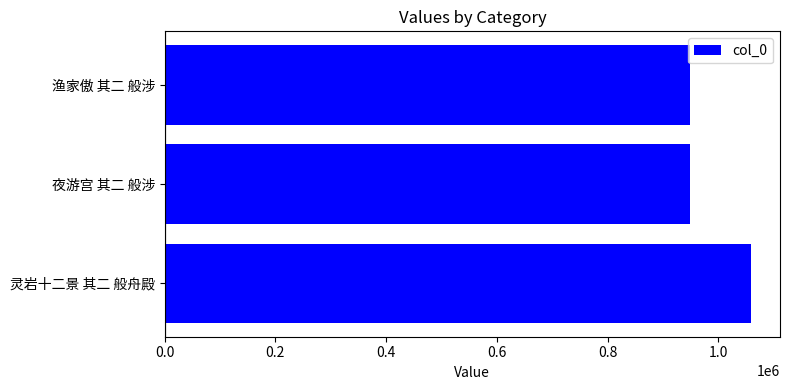

What is the average value?

985696